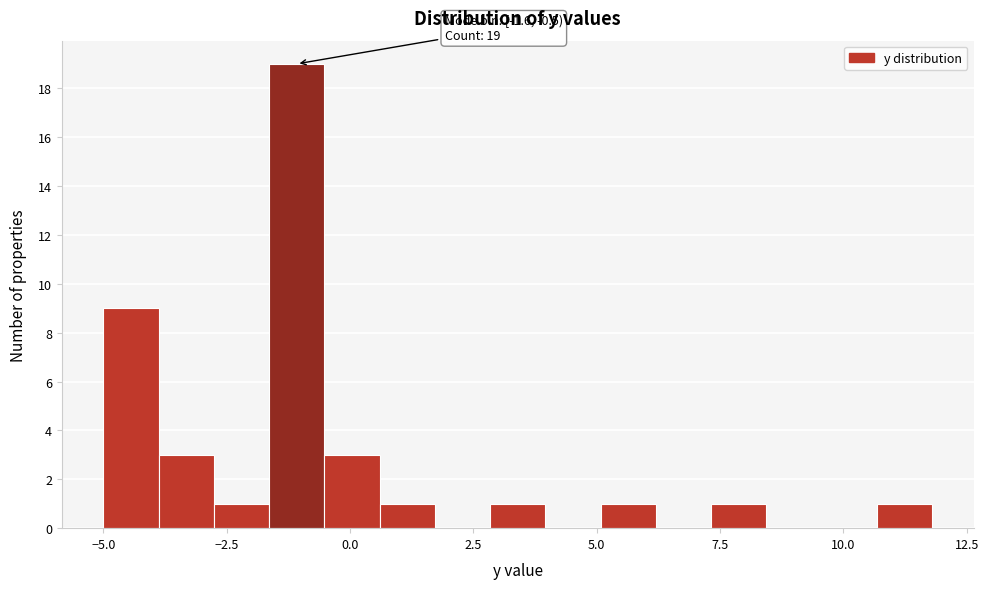

Read against the x-axis, roughly where is the centre of the tallest bar?

-1.0